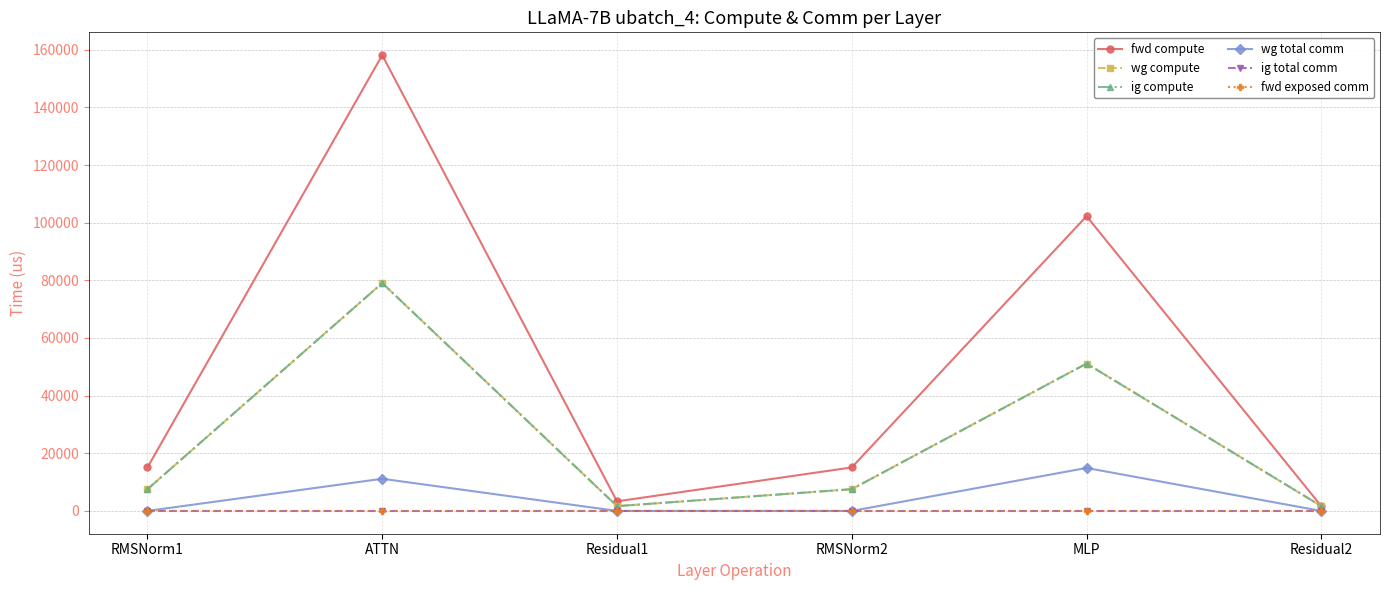

At which category does wg total comm reach its first local peak?

ATTN